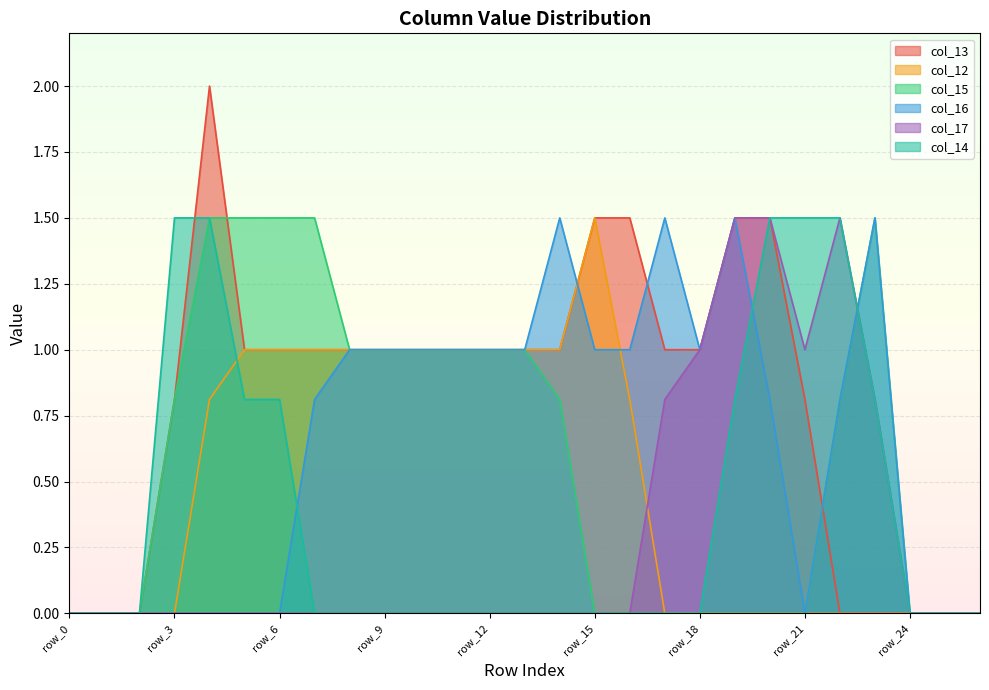

Which category has the highest value in the col_17 series?

row_19